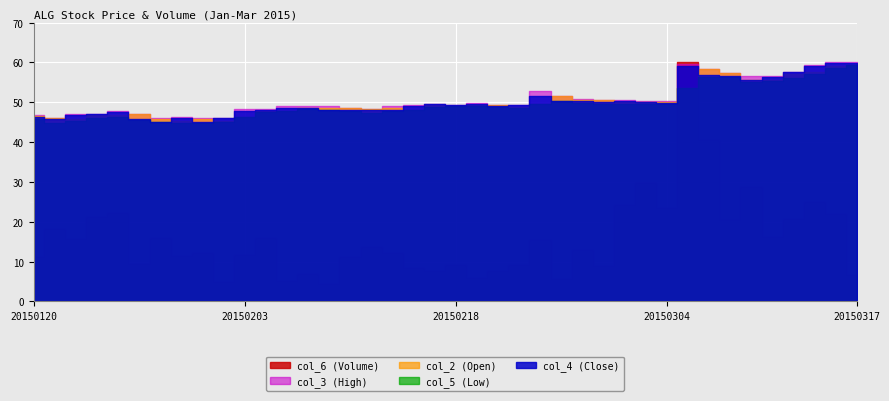

Which series has the largest total across all categories?

col_6 (Volume)